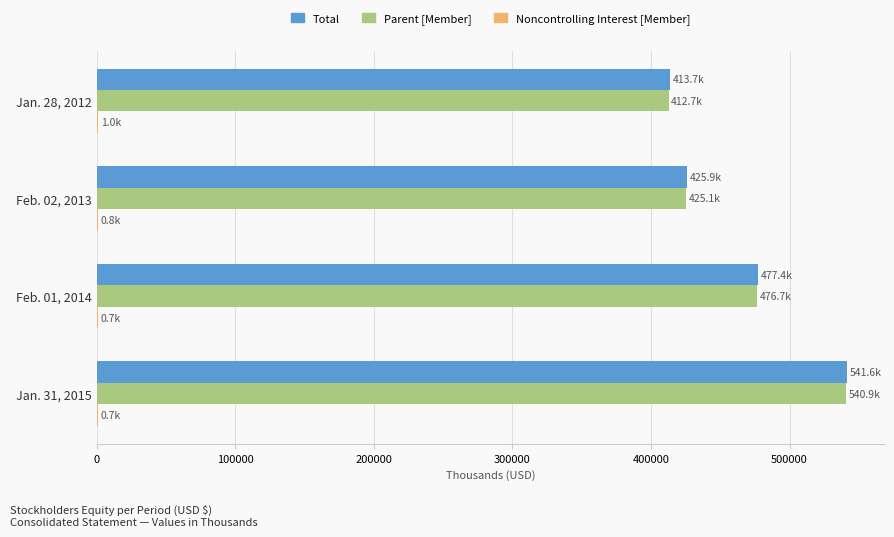

At which category is the sum across all series the highest?

Jan. 31, 2015